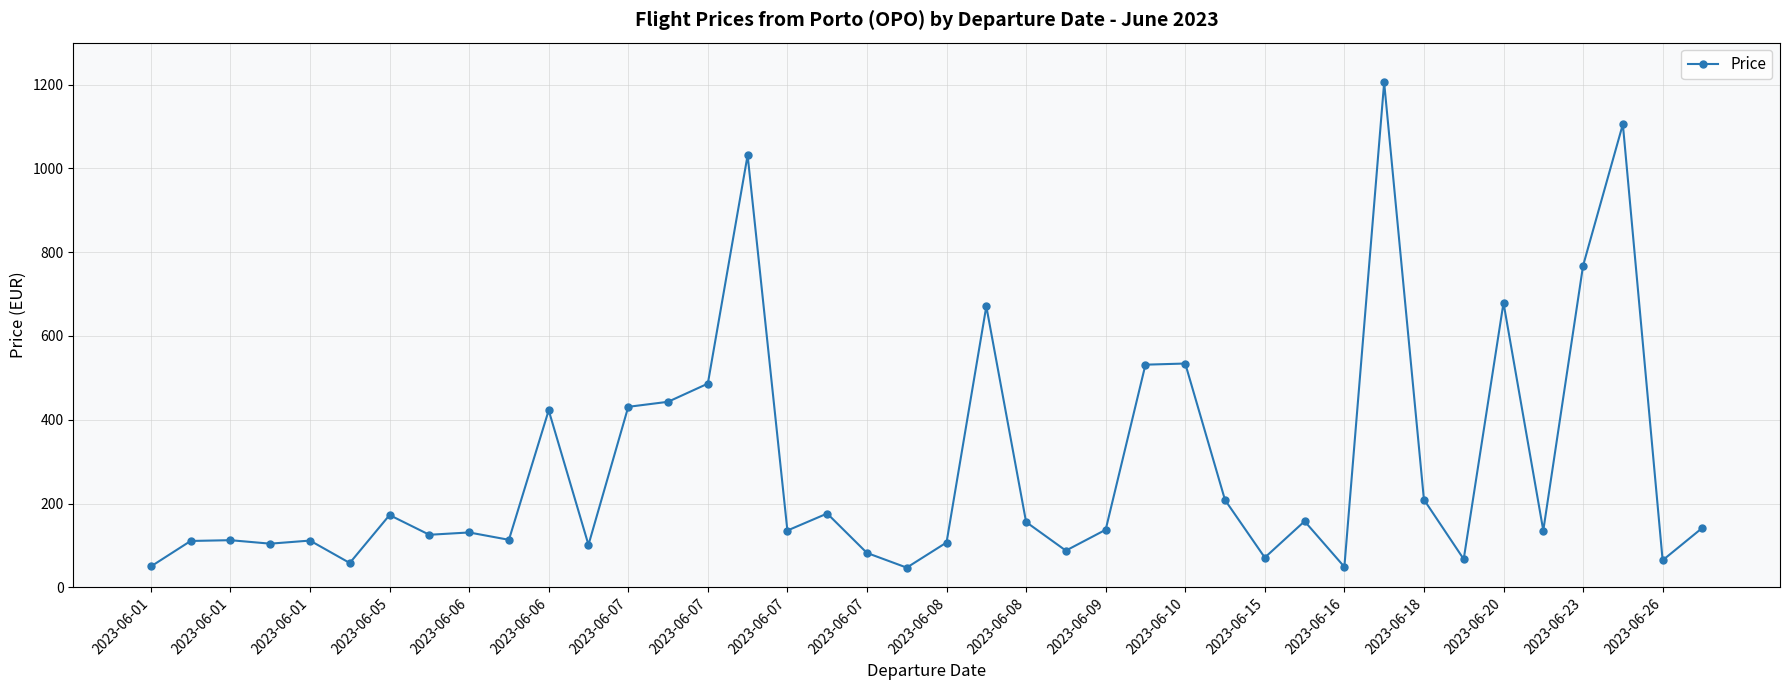

What is the difference between the maximum and second lowest values?

1156.0